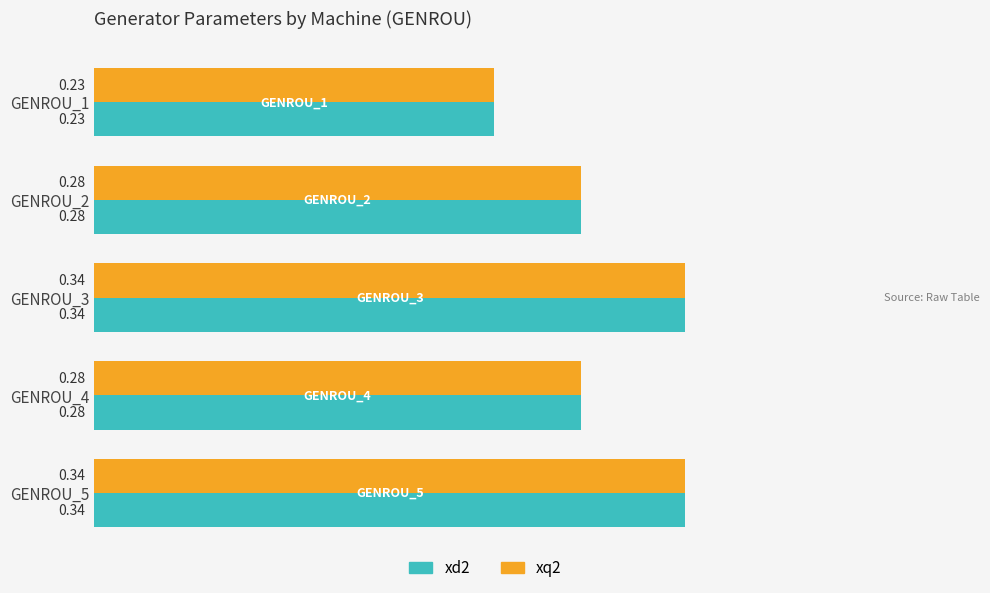

How many series are shown in this chart?

2